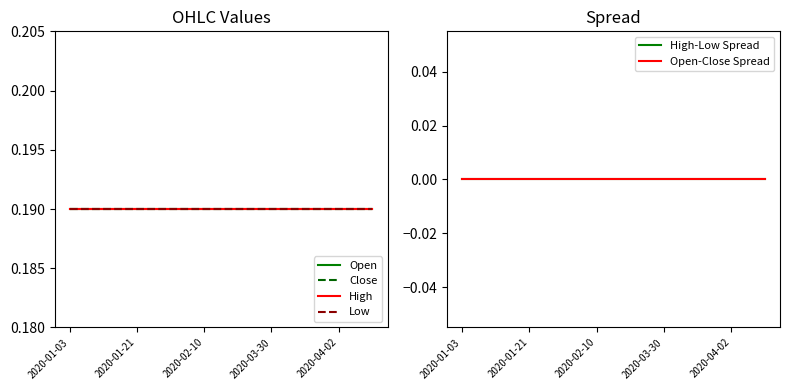

Rank the series by their maximum value, from lowest to highest.

High-Low Spread, Open-Close Spread, Open, Close, High, Low